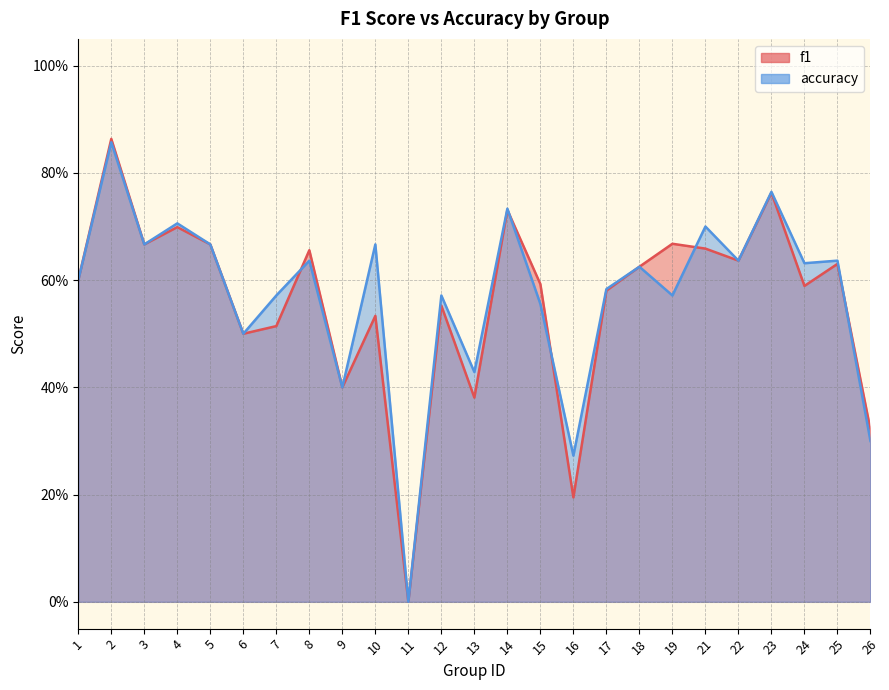

What are all the series names shown in the legend?

f1, accuracy